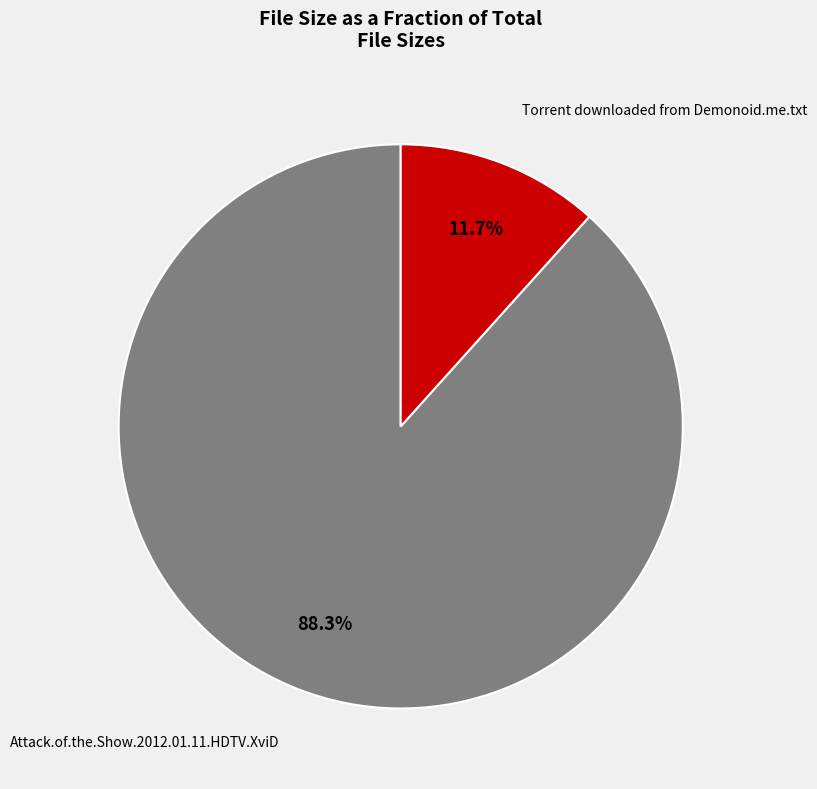

What percentage is the Torrent downloaded from Demonoid.me.txt slice, to the nearest percent?

12%